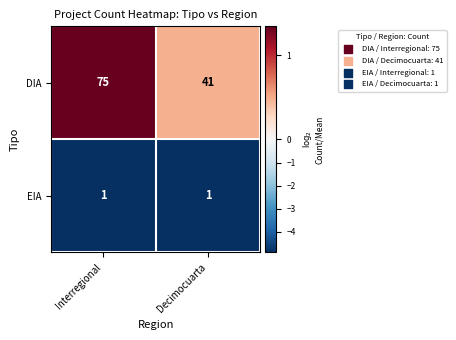

Which category has the highest value across all series?

Interregional